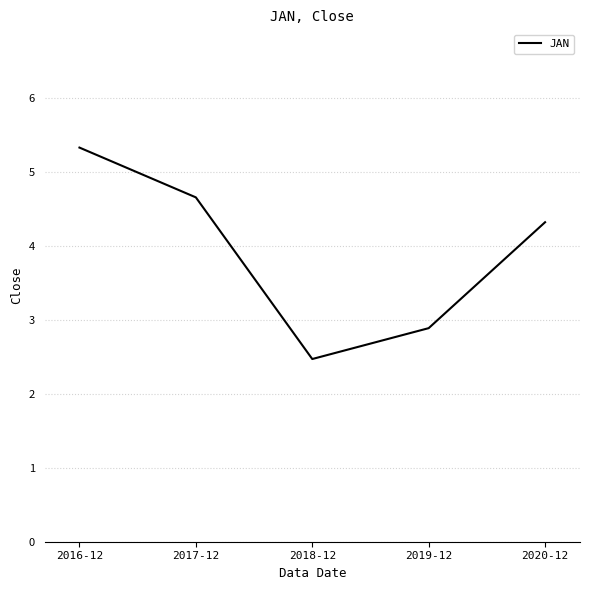

The value at 2019-12 is 1.9. True or false?

False